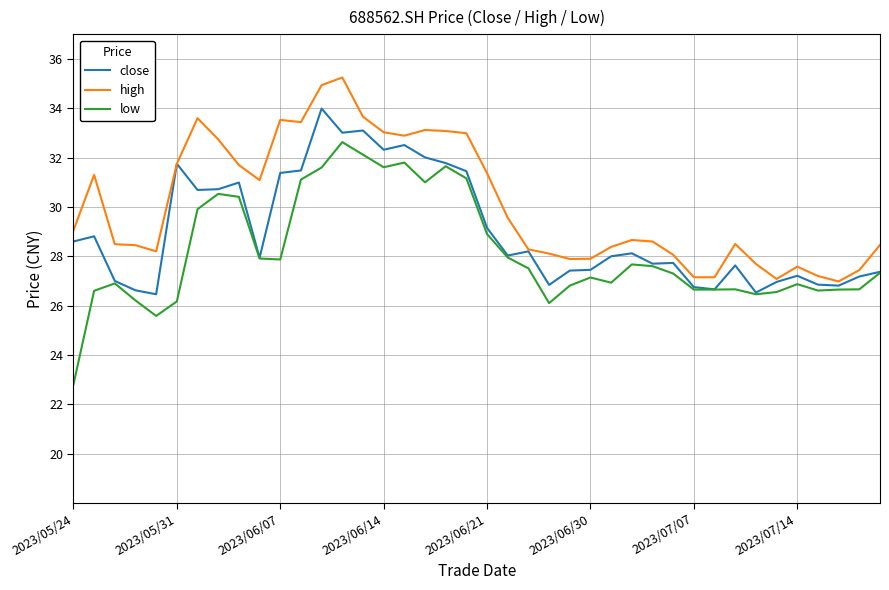

Does the chart display data point markers on the line(s)?

No